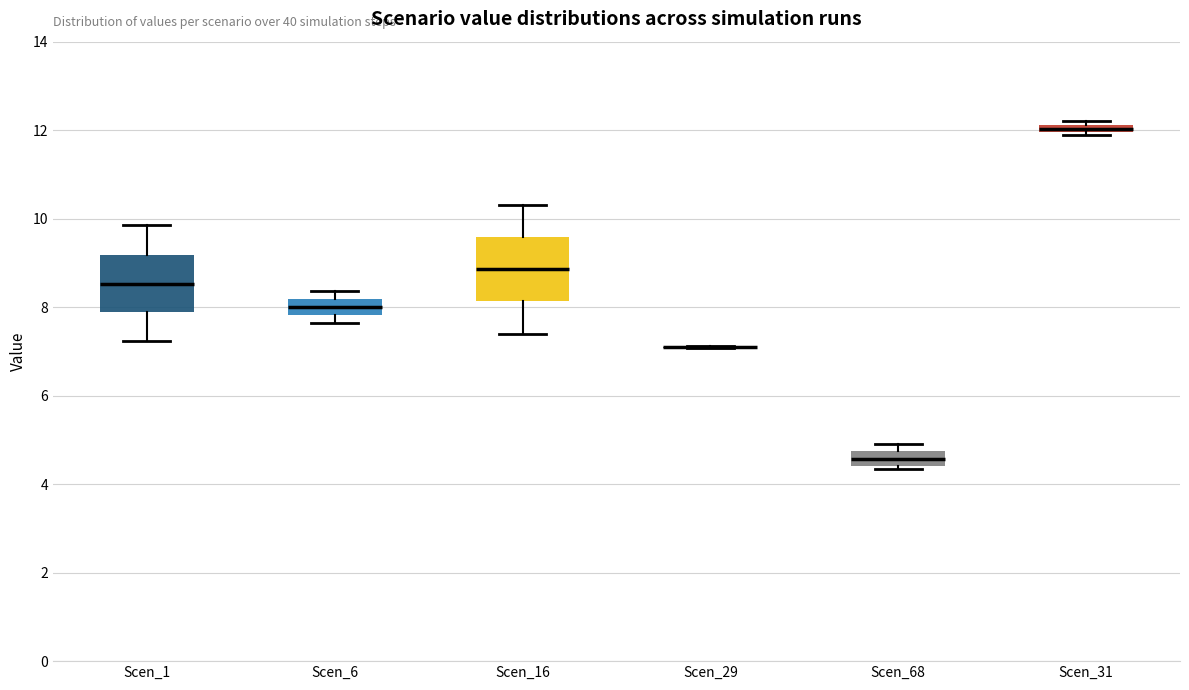

Where is the lower edge of the box for Scen_6 on the y-axis? The values are not printed on the chart, so give them approximately, as read against the axis.

7.8